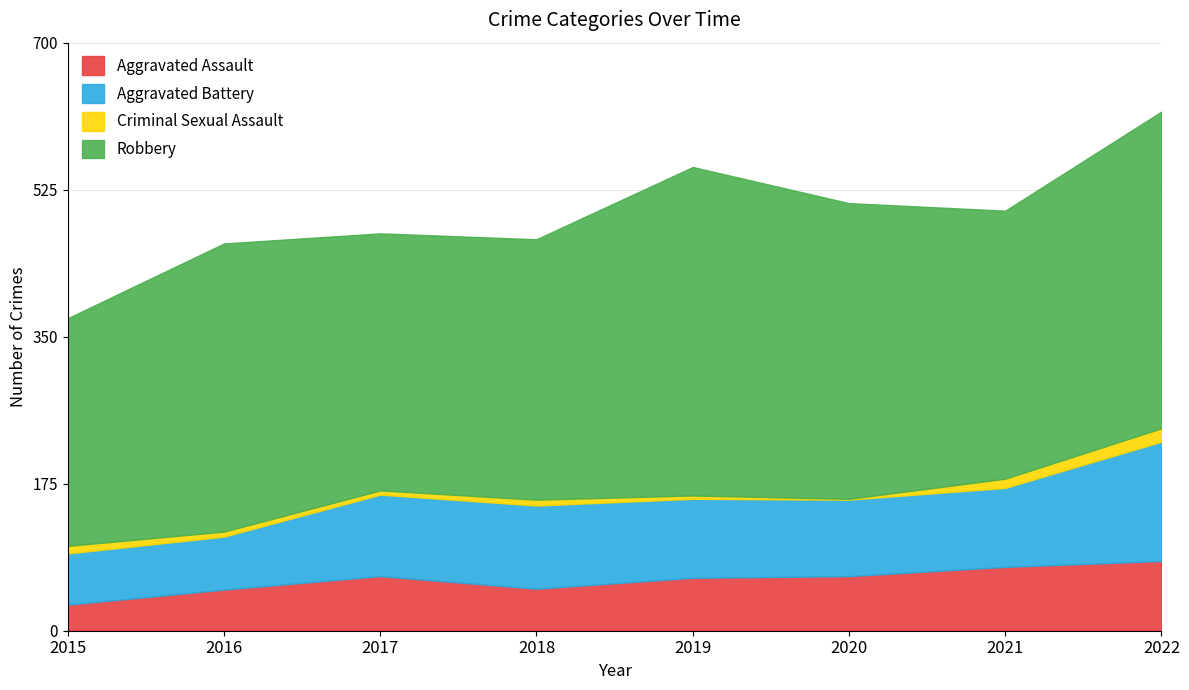

The Aggravated Assault series shows 31 at 2015. True or false?

True